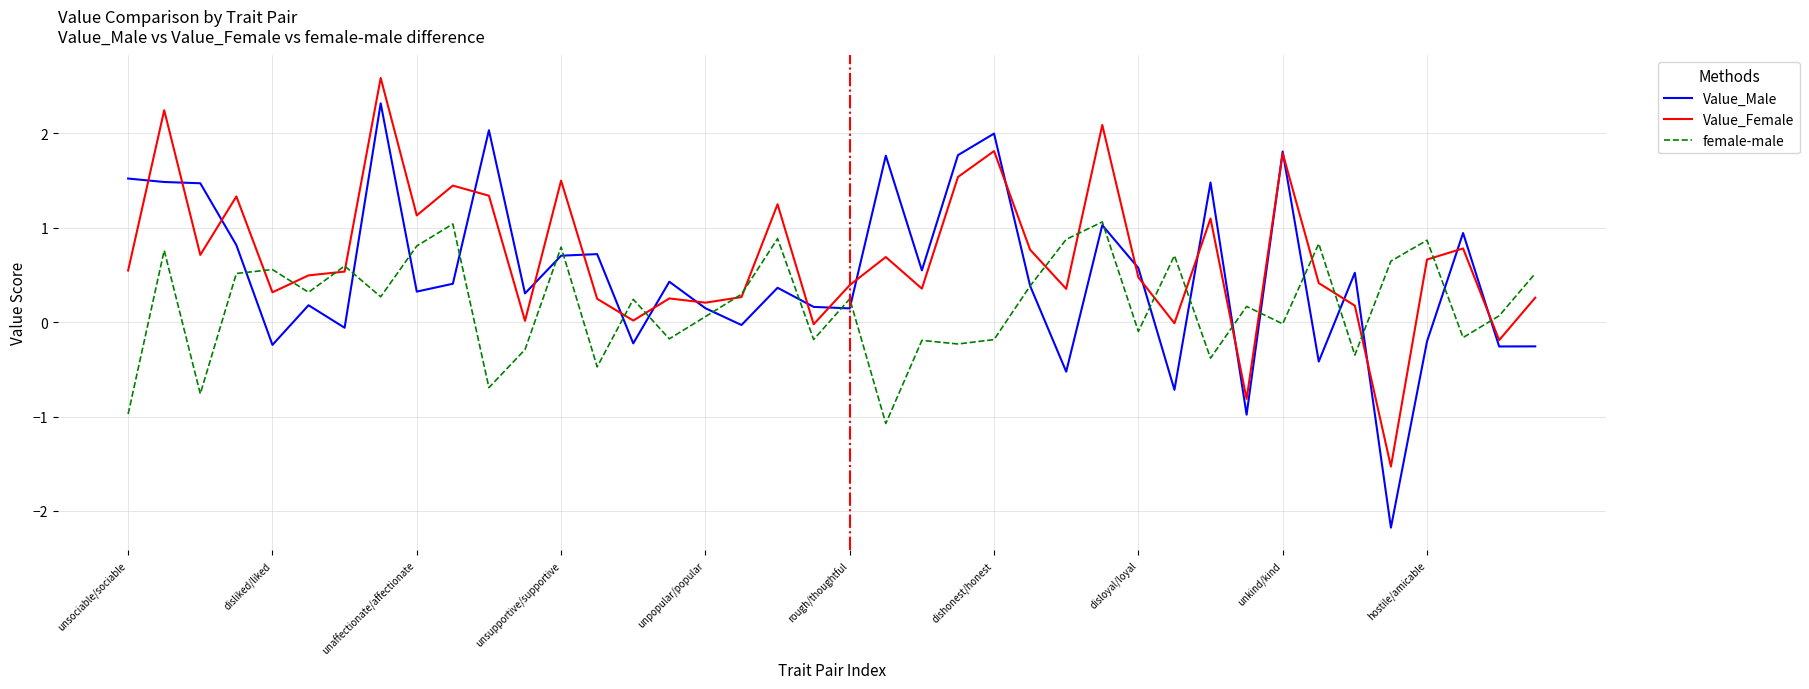

What is the maximum value shown in the chart?

2.6